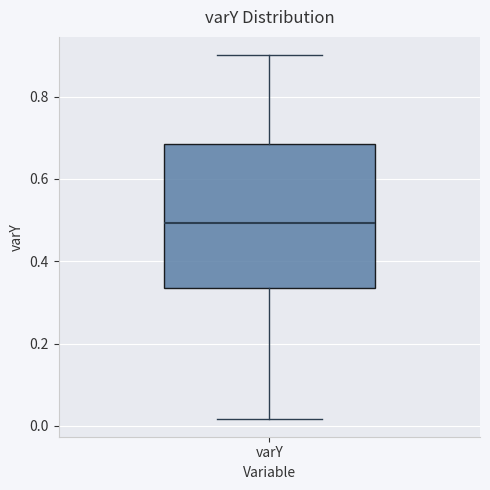

Transcribe this box plot: give where the median line is, the range the box spans, and where the two whiskers end, as read against the y-axis. The values are not printed on the chart, so give them approximately, as read against the axis.

median 0.50, box 0.34 to 0.68, whiskers 0.02 to 0.90